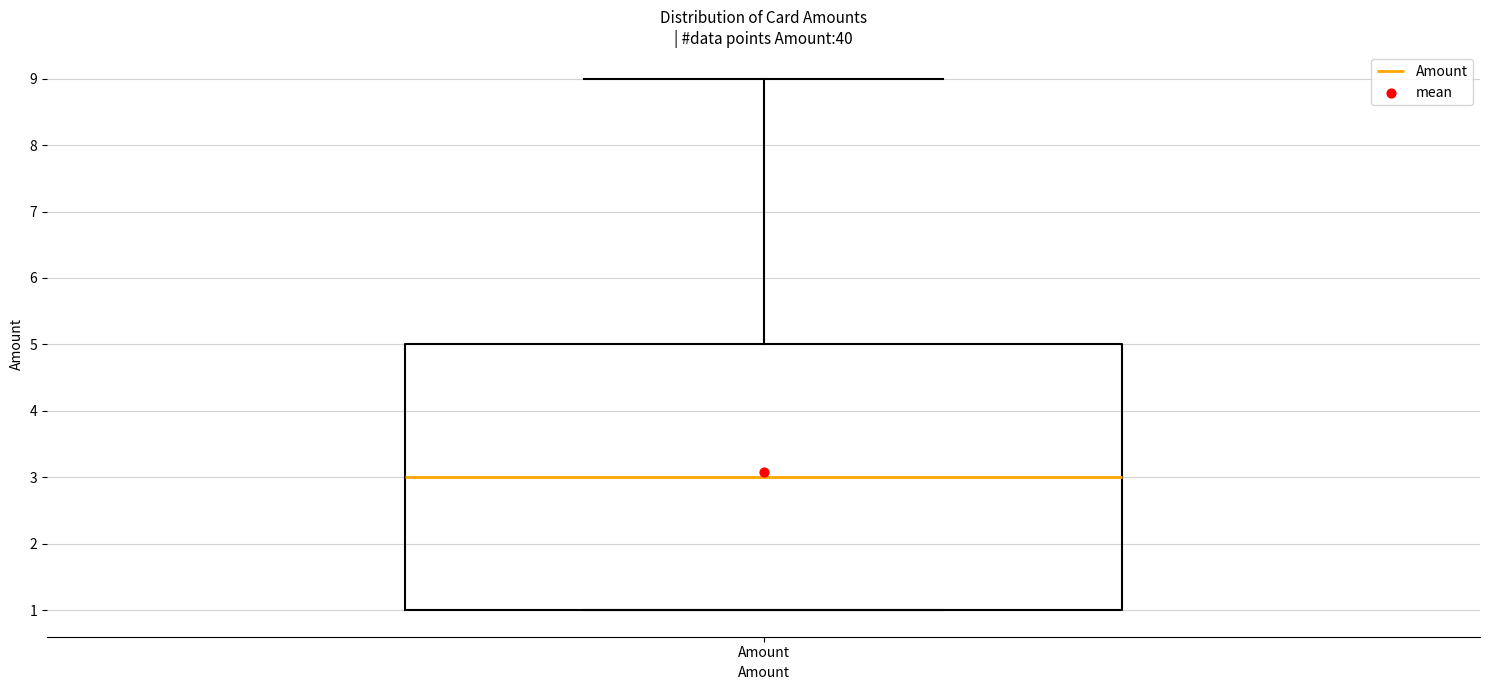

Transcribe this box plot: give where the median line is, the range the box spans, and where the two whiskers end, as read against the y-axis. The values are not printed on the chart, so give them approximately, as read against the axis.

median 3, box 1 to 5, whiskers 1 to 9